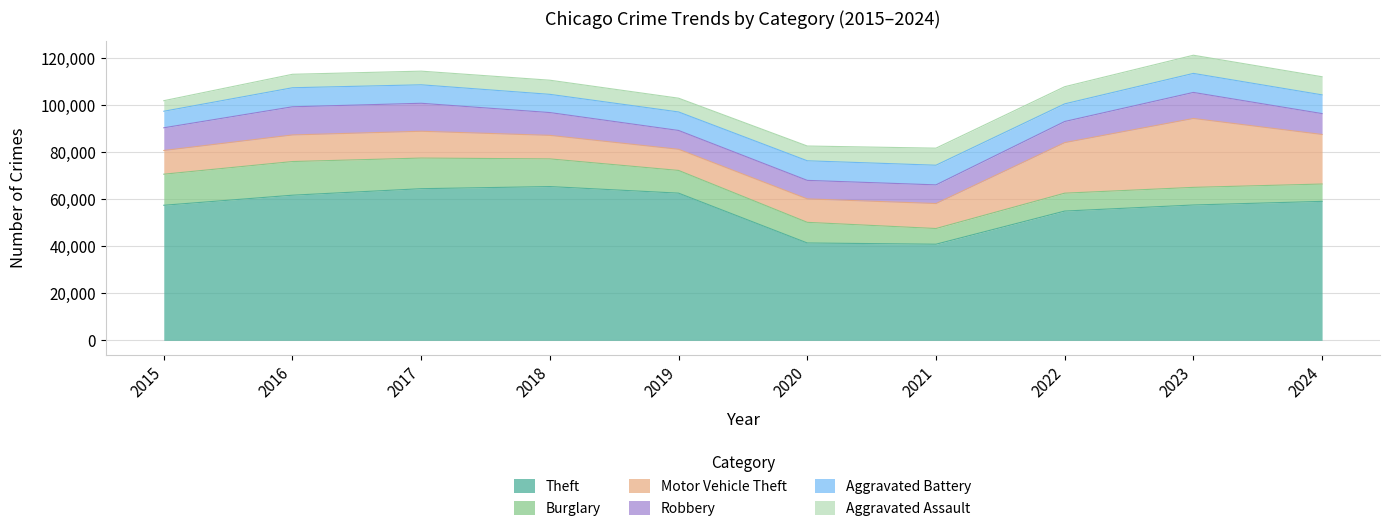

True or false: Burglary has more than 2 interior local peaks.

False